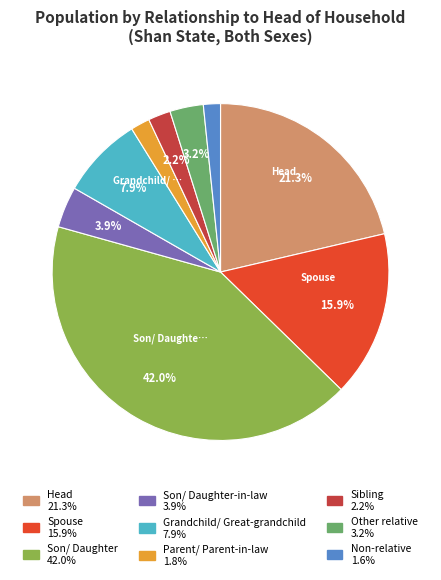

Count the number of slices in the pie.

9